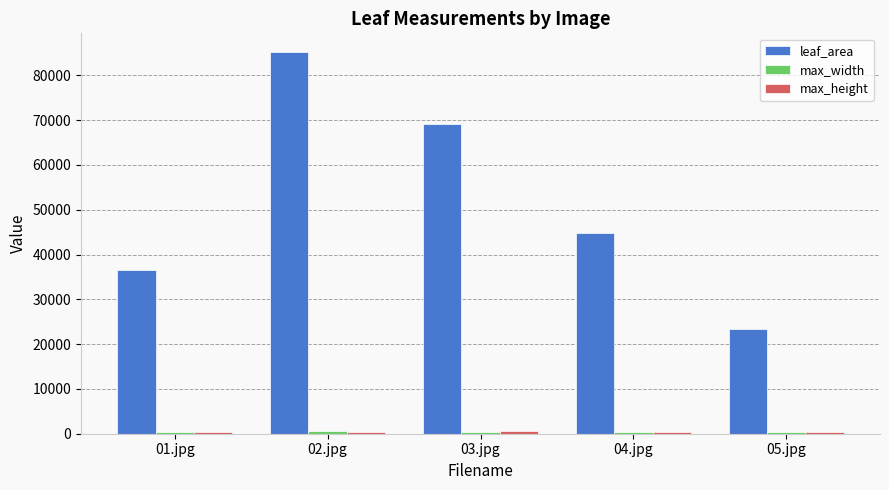

What is the difference between the maximum and minimum values in the leaf_area series?

61722.5